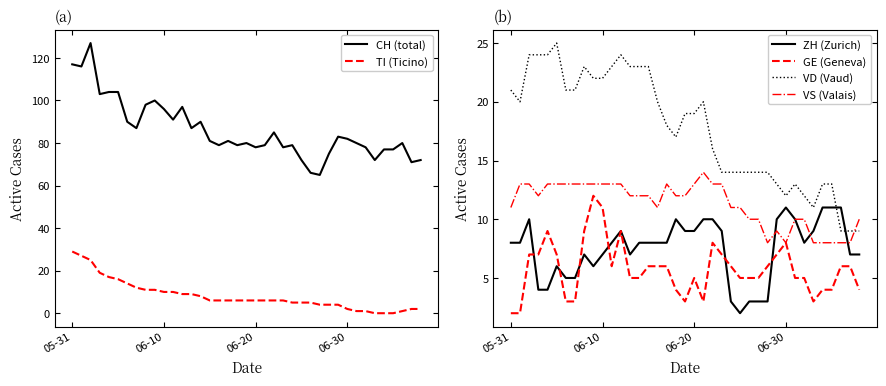

What are all the series names shown in the legend?

CH (total), TI (Ticino), ZH (Zurich), GE (Geneva), VD (Vaud), VS (Valais)